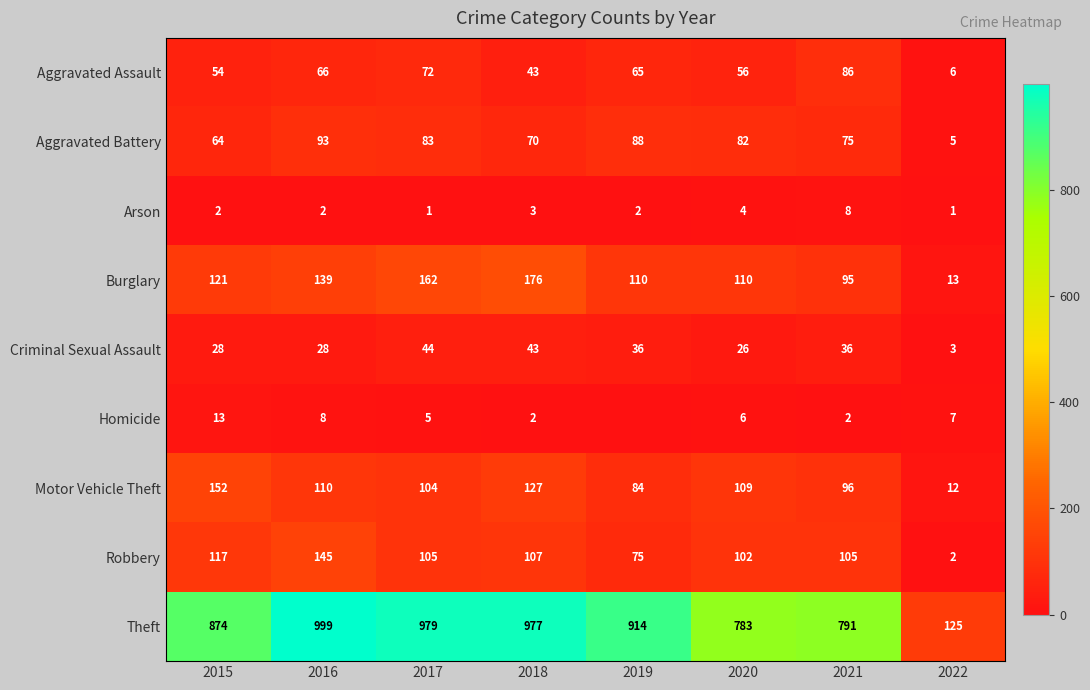

Where is Robbery nearest to the value 73?

2019